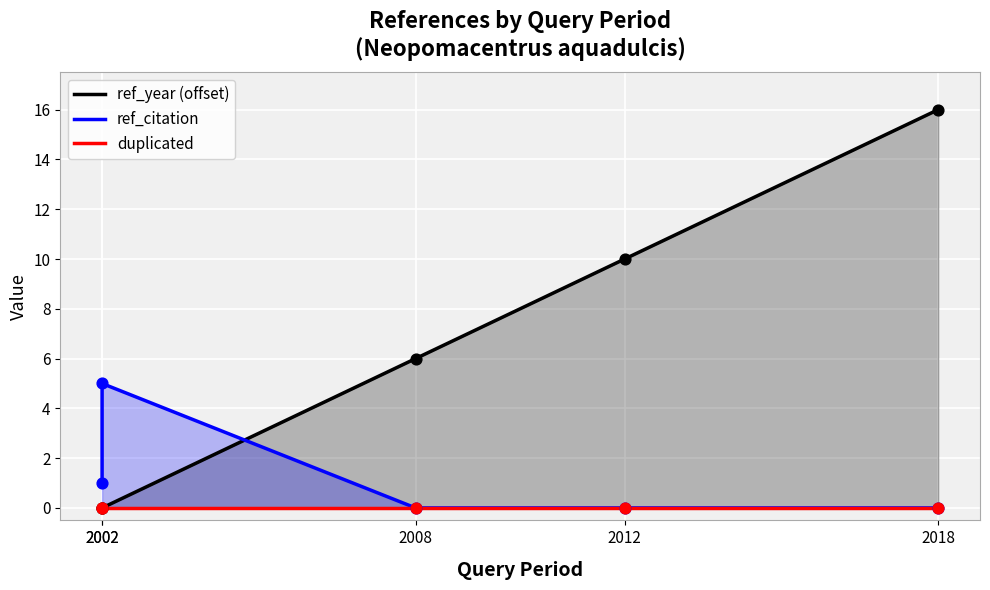

Which series has the widest spread of Y values?

ref_year (offset)